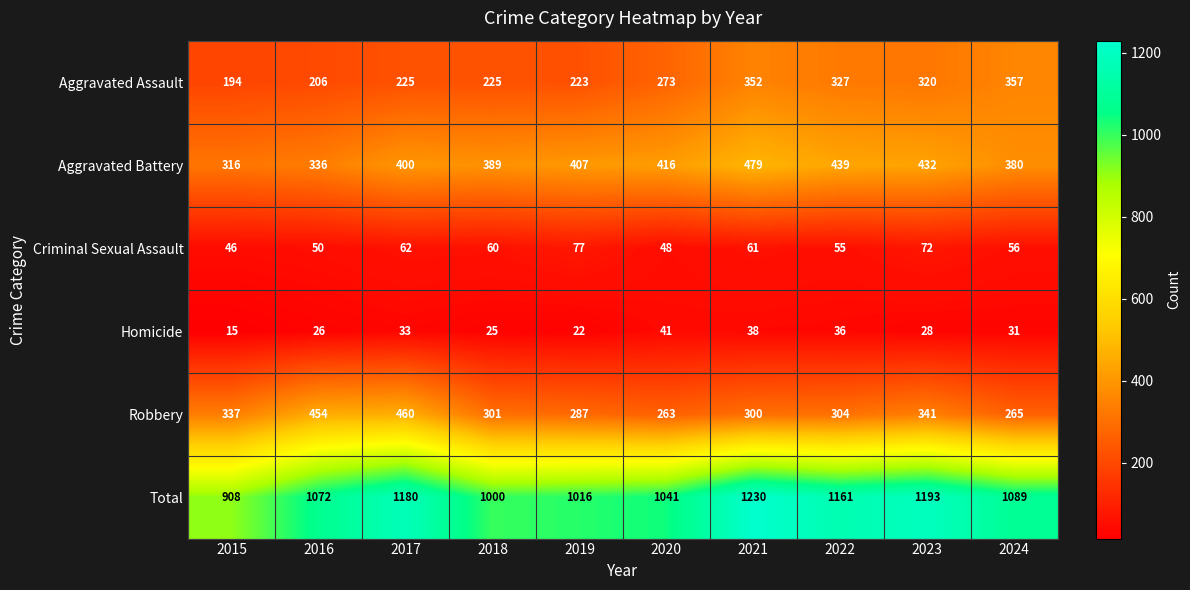

Between 2015 and 2016, which series saw the biggest shift?

Total